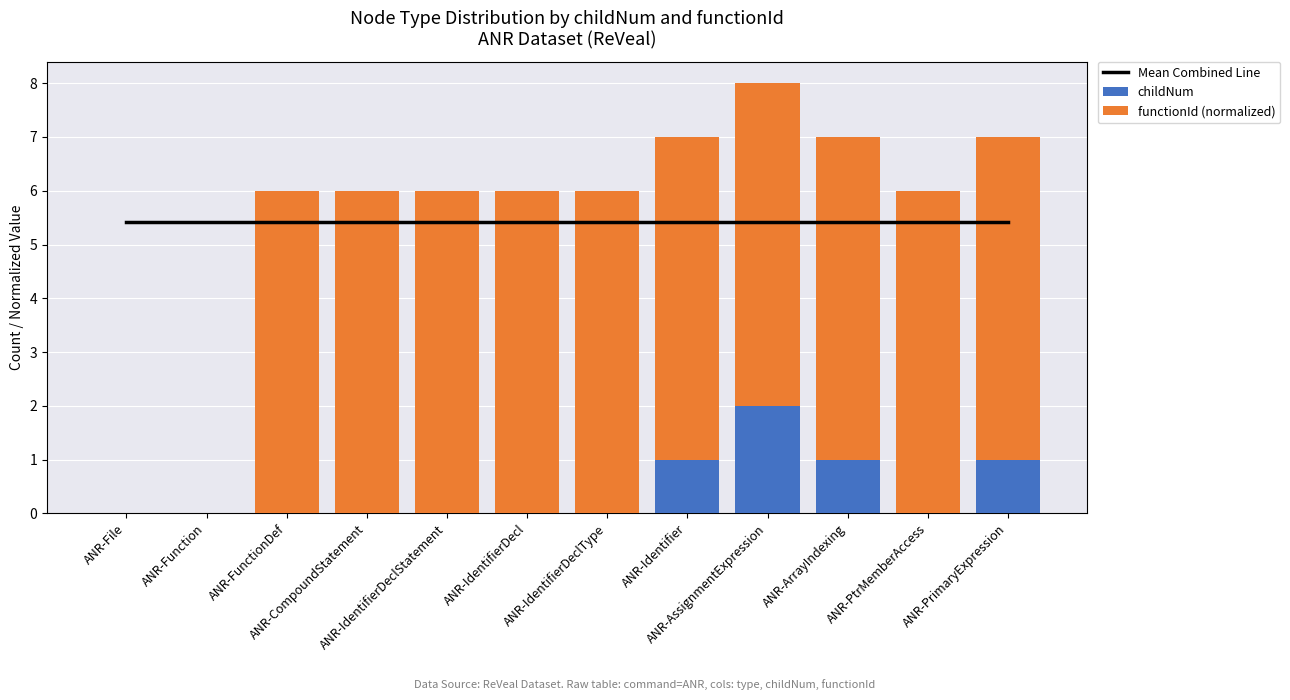

Reading right to left, extract all data points from this chart.

Mean Combined Line: ANR-PrimaryExpression=5.4	ANR-PtrMemberAccess=5.4	ANR-ArrayIndexing=5.4	ANR-AssignmentExpression=5.4	ANR-Identifier=5.4	ANR-IdentifierDeclType=5.4	ANR-IdentifierDecl=5.4	ANR-IdentifierDeclStatement=5.4	ANR-CompoundStatement=5.4	ANR-FunctionDef=5.4	ANR-Function=5.4	ANR-File=5.4
childNum: ANR-PrimaryExpression=1.0	ANR-PtrMemberAccess=0.0	ANR-ArrayIndexing=1.0	ANR-AssignmentExpression=2.0	ANR-Identifier=1.0	ANR-IdentifierDeclType=0.0	ANR-IdentifierDecl=0.0	ANR-IdentifierDeclStatement=0.0	ANR-CompoundStatement=0.0	ANR-FunctionDef=0.0	ANR-Function=0.0	ANR-File=0.0
functionId (normalized): ANR-PrimaryExpression=6.0	ANR-PtrMemberAccess=6.0	ANR-ArrayIndexing=6.0	ANR-AssignmentExpression=6.0	ANR-Identifier=6.0	ANR-IdentifierDeclType=6.0	ANR-IdentifierDecl=6.0	ANR-IdentifierDeclStatement=6.0	ANR-CompoundStatement=6.0	ANR-FunctionDef=6.0	ANR-Function=0.0	ANR-File=0.0